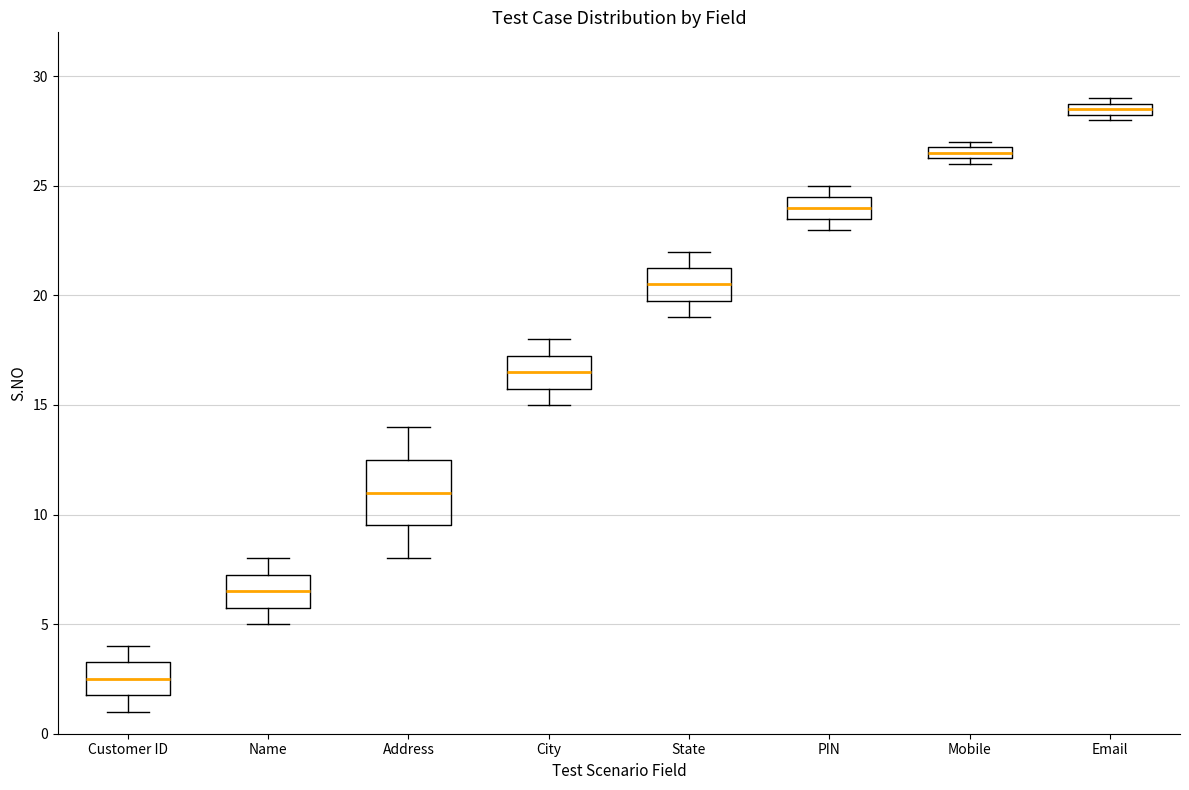

Comparing the boxes themselves (not the whiskers), which one is the tallest?

Address